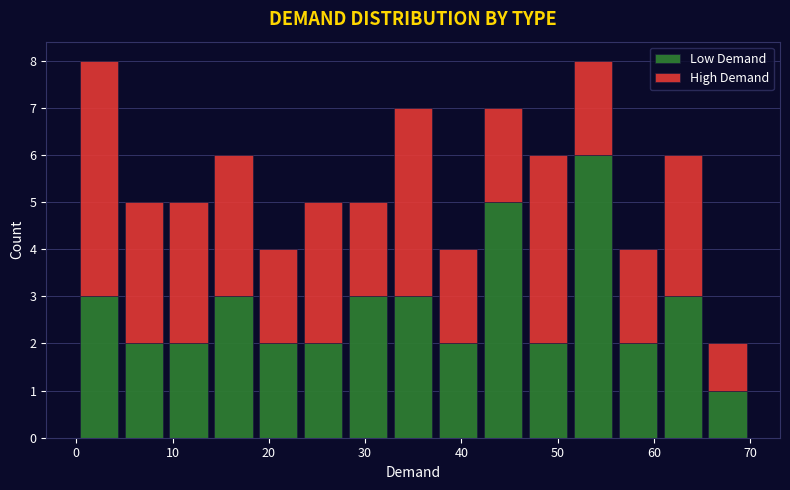

What is the total height of the stacked bar covering 19 to 23 on the x-axis? Neither the bar edges nor the heights are printed on the chart, so give them approximately, as read against the axes.

4